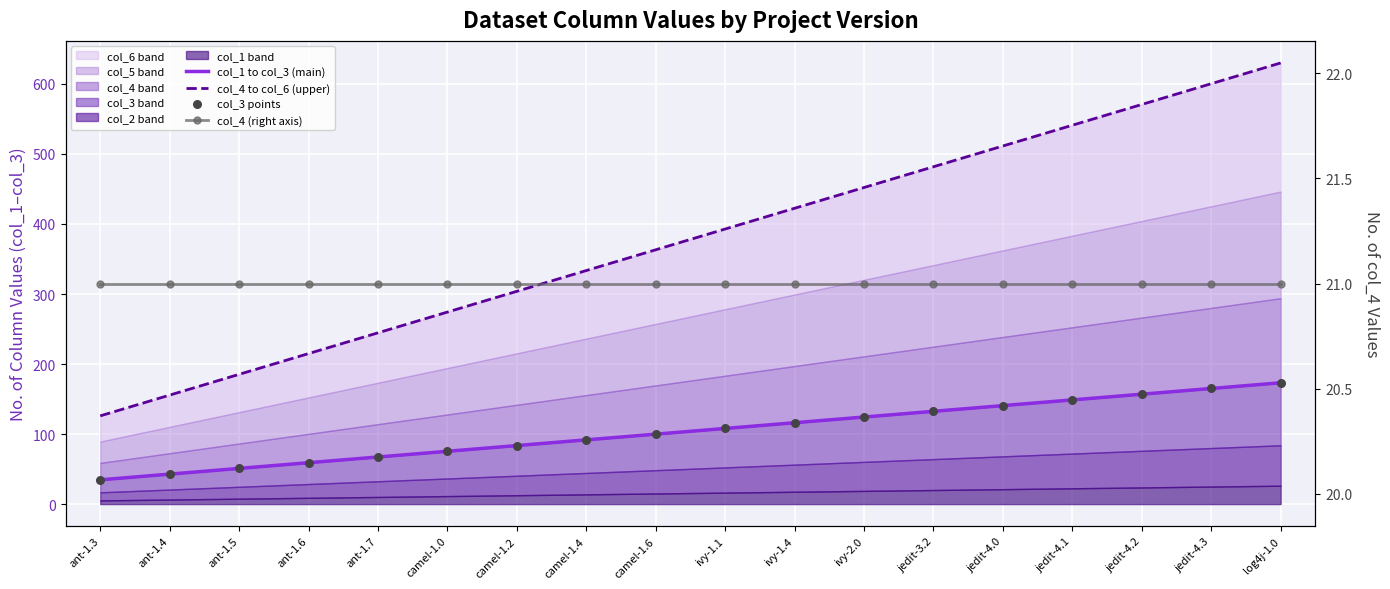

What is the total value across all series at camel-1.6?

583.9